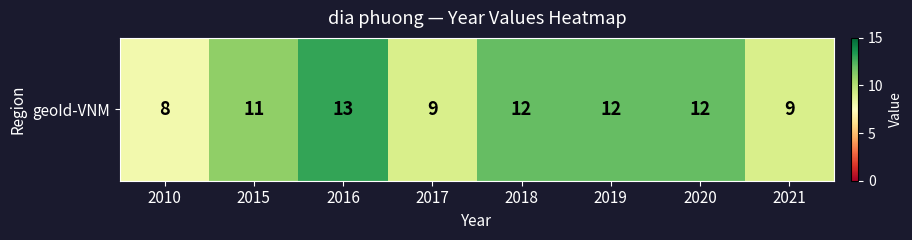

Which label corresponds to the largest value in the chart?

2016